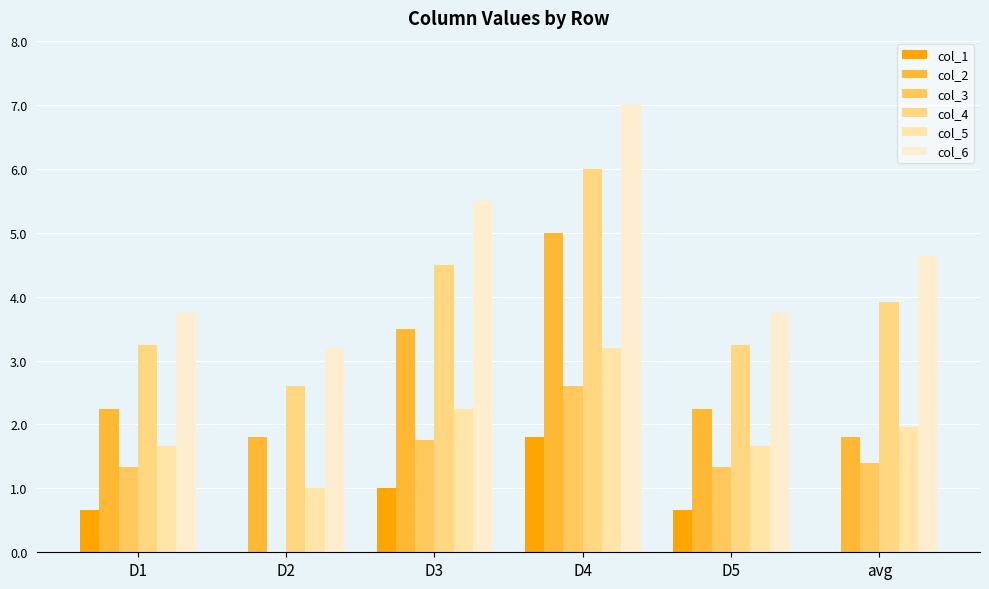

How many groups of bars are there?

6